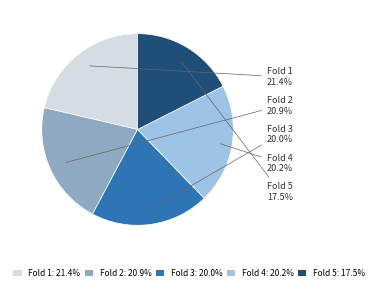

To the nearest percent, what percentage of the pie is Fold 4?

20%